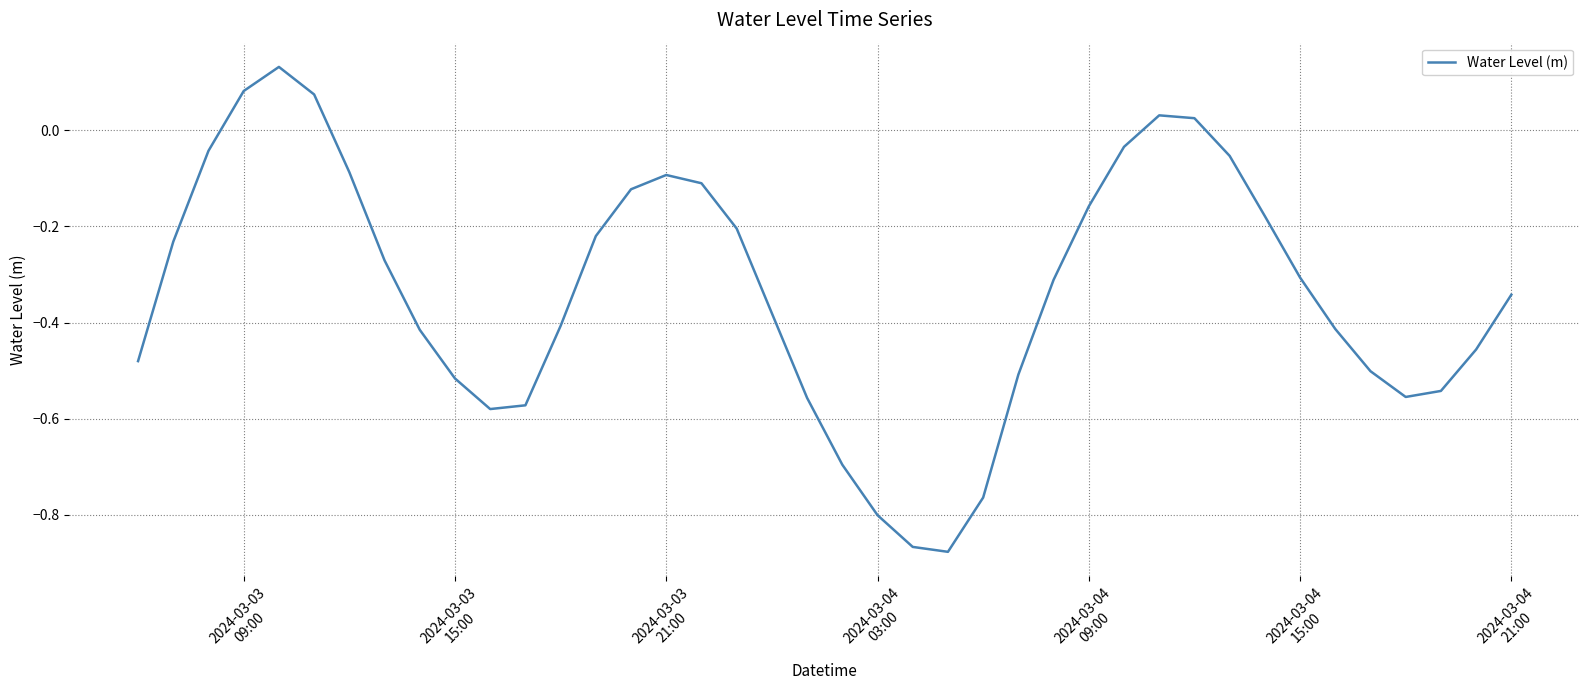

True or false: the data has more than 1 interior local peaks.

True